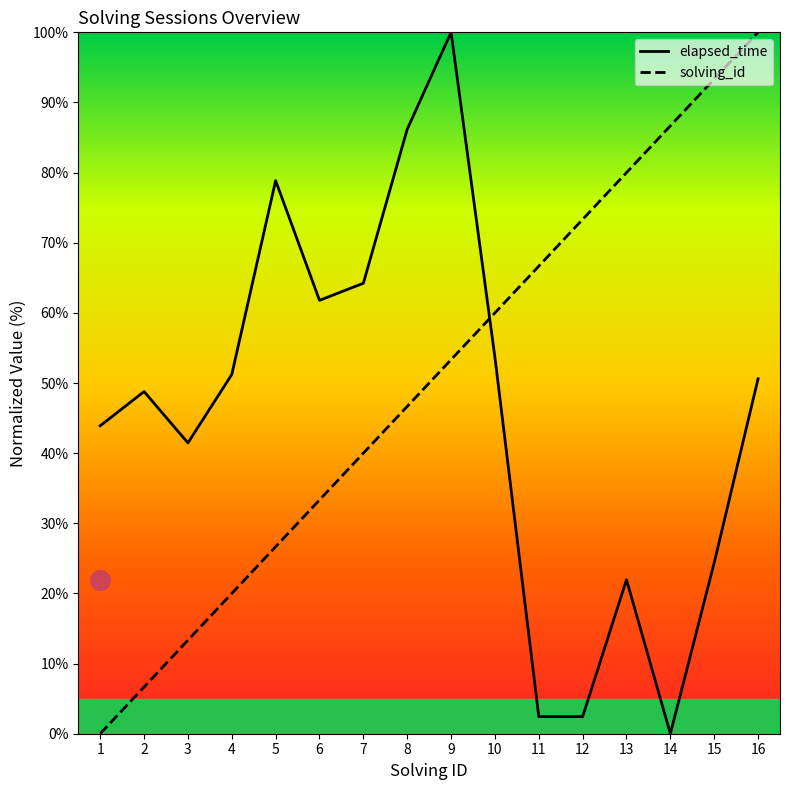

Which series reaches the minimum Y coordinate?

elapsed_time